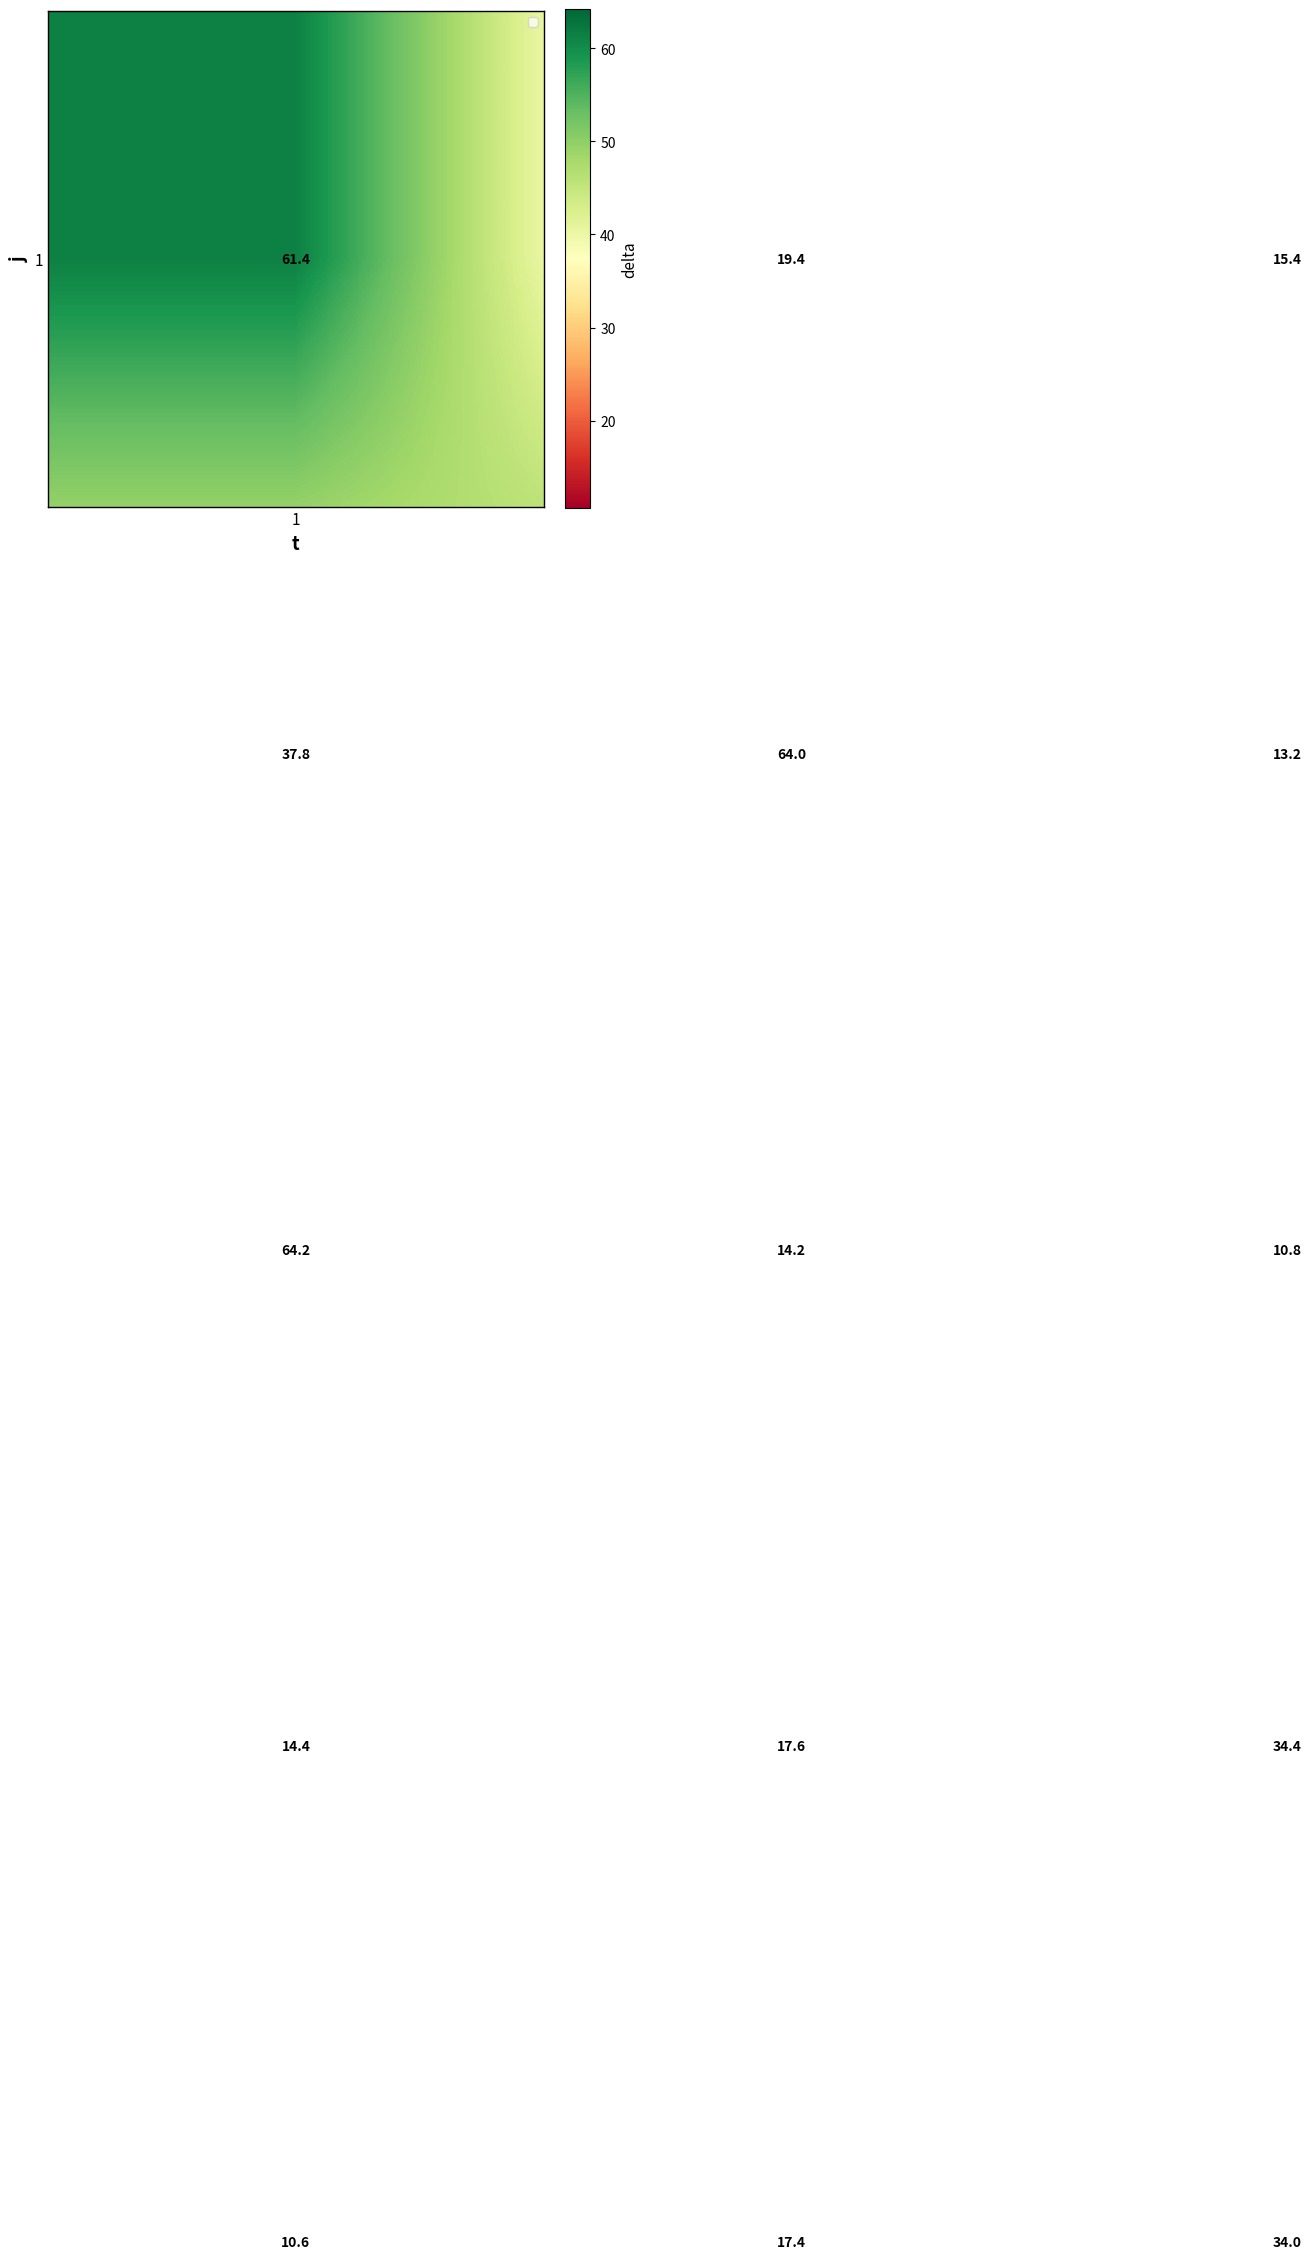

What is the smallest value displayed?

10.6